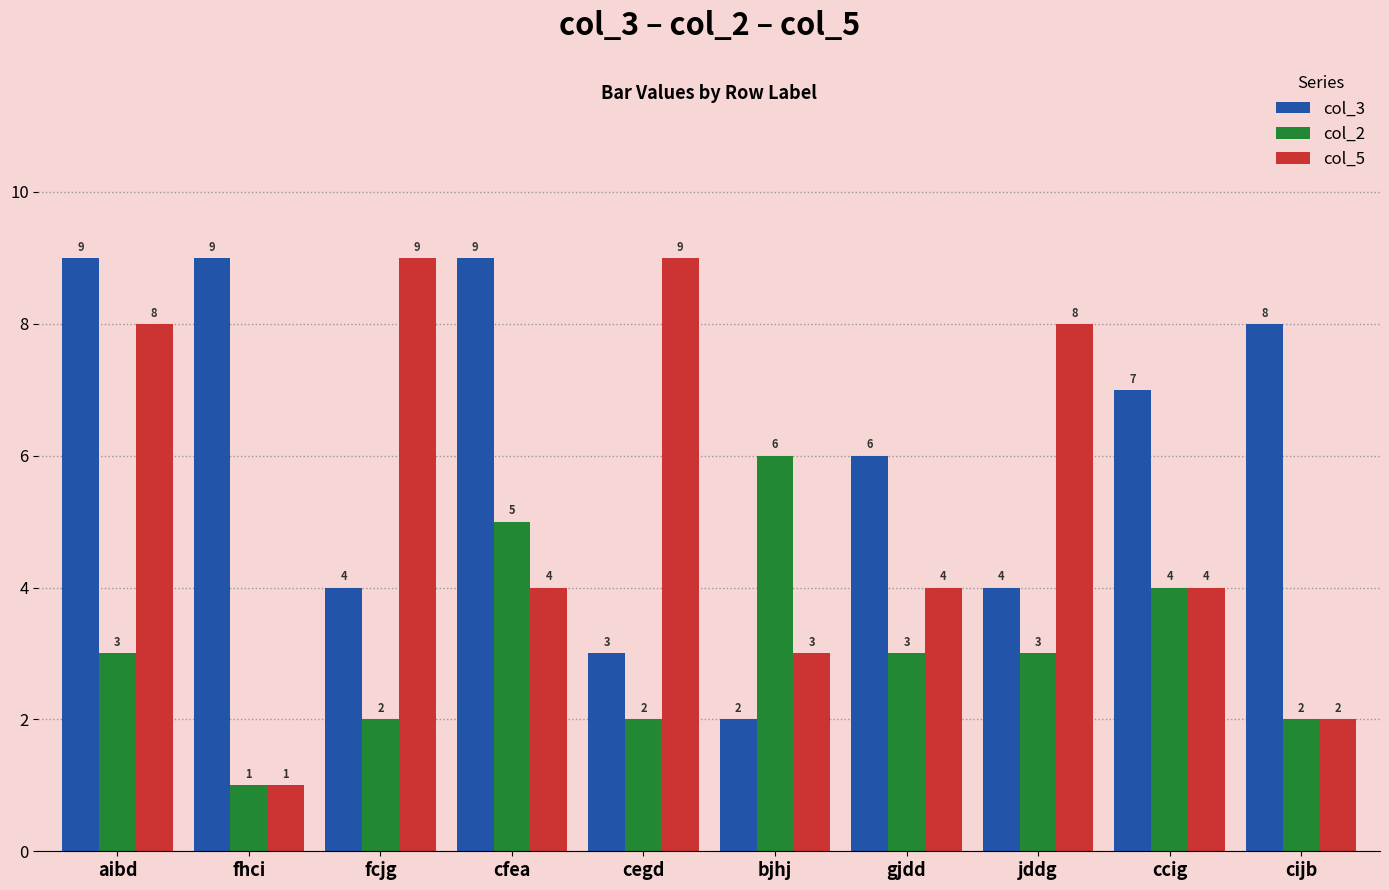

At how many categories does at least one series exceed 1?

10